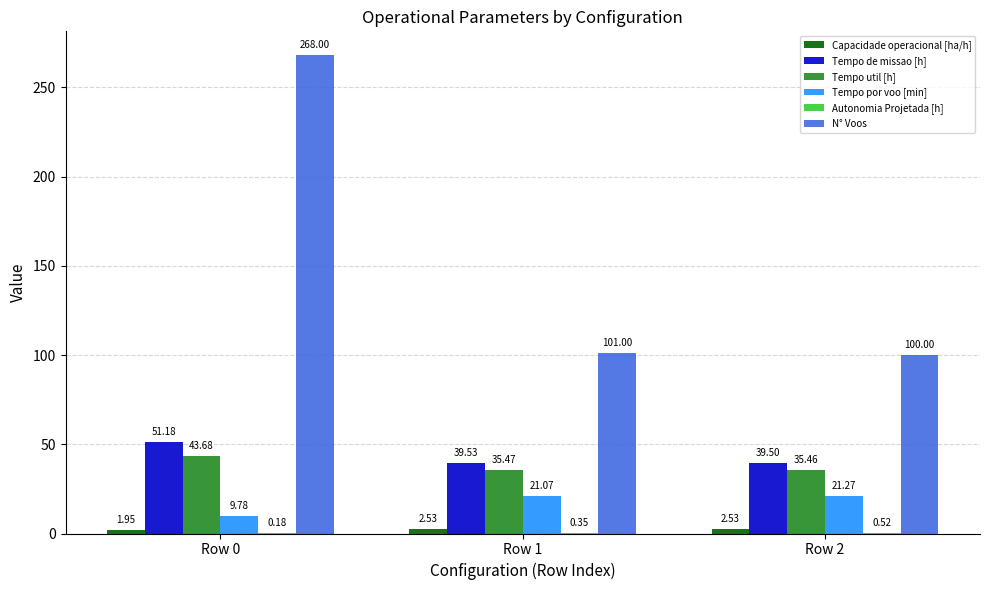

Between Row 0 and Row 2, which series saw the biggest shift?

N° Voos